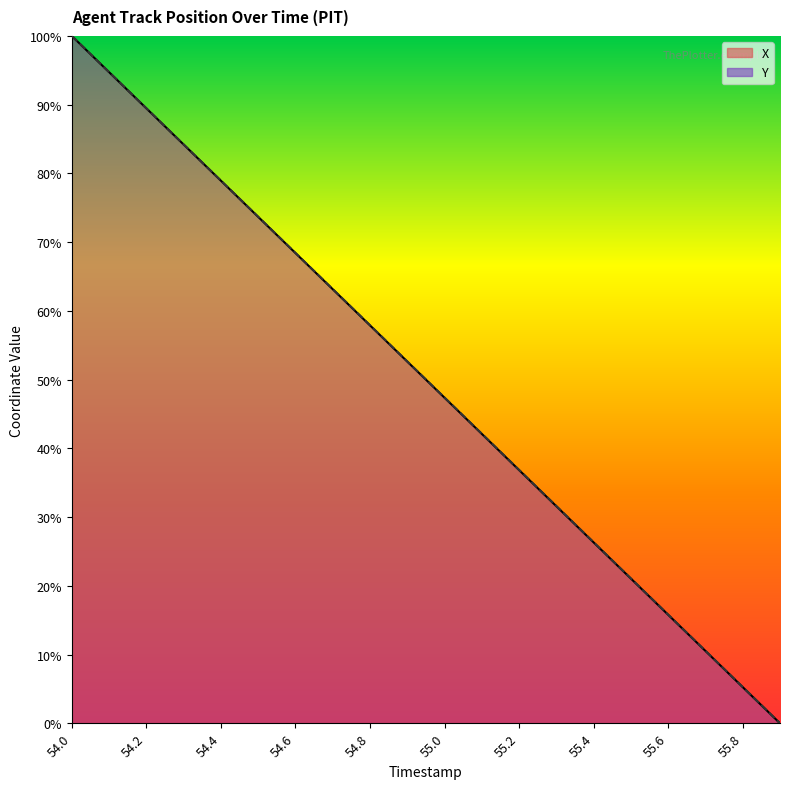

What is the greatest value displayed?

100.0